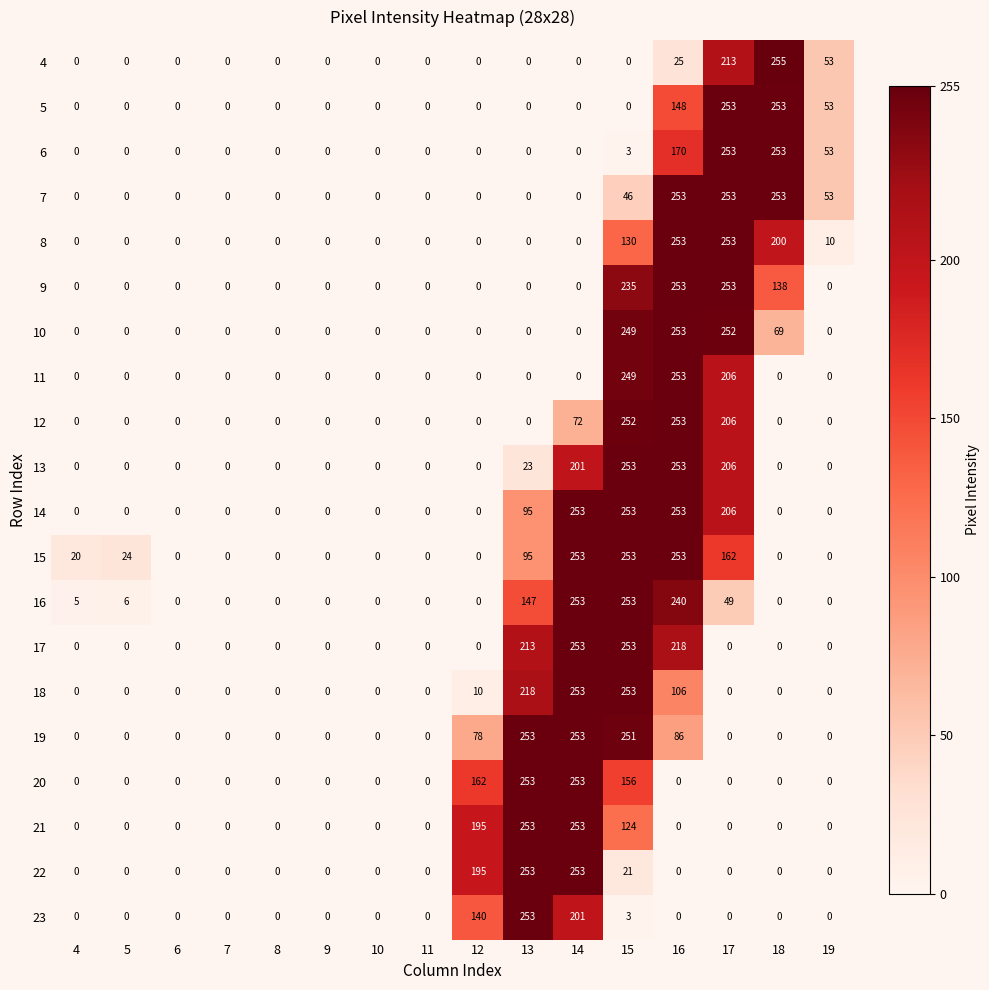

At which label is 11 closest to 126?

17